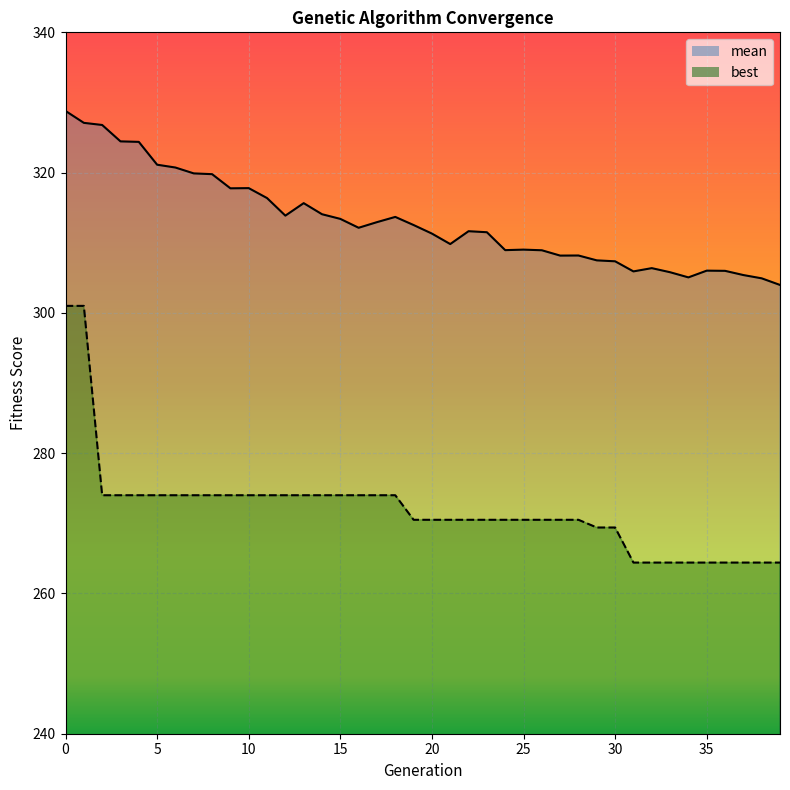

True or false: best and mean cross at least once.

False